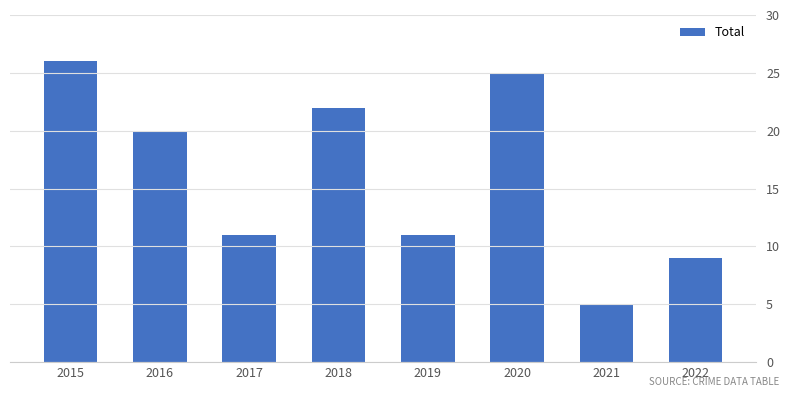

What is the difference between the values at 2016 and 2015?

6